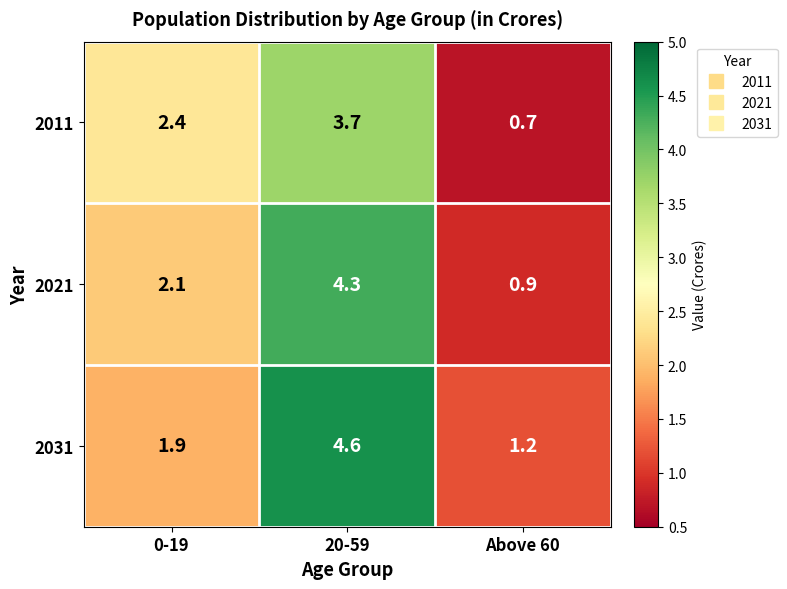

Which series has the largest total across all categories?

2031